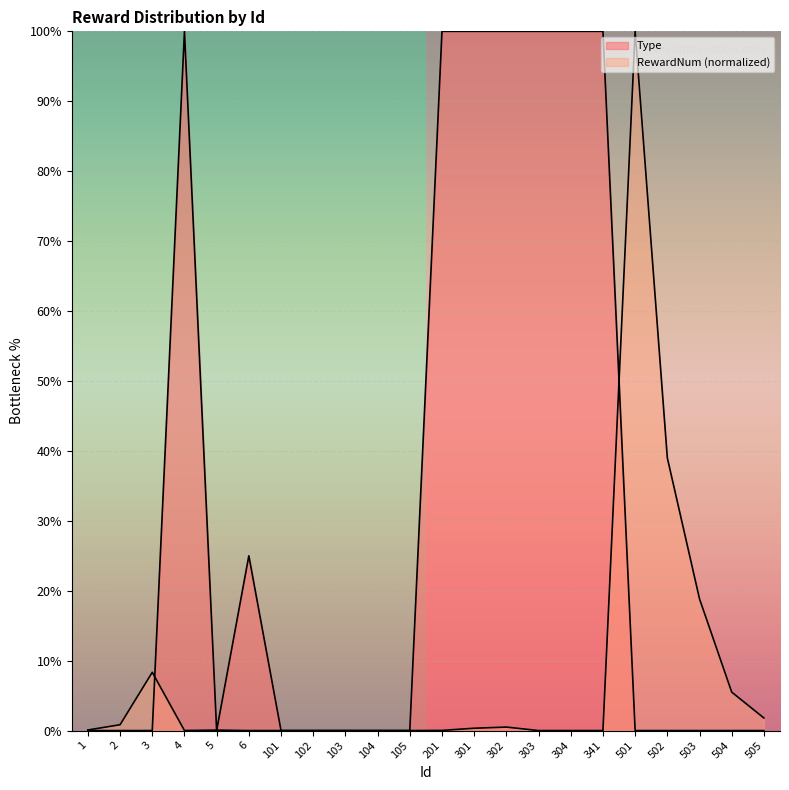

Reading right to left, list all the values displayed in this chart.

Type: 505=0.0	504=0.0	503=0.0	502=0.0	501=0.0	341=100.0	304=100.0	303=100.0	302=100.0	301=100.0	201=100.0	105=0.0	104=0.0	103=0.0	102=0.0	101=0.0	6=25.0	5=0.0	4=100.0	3=0.0	2=0.0	1=0.0
RewardNum: 505=1.8	504=5.5	503=18.8	502=39.0	501=100.0	341=0.0	304=0.0	303=0.0	302=0.5	301=0.3	201=0.0	105=0.0	104=0.0	103=0.0	102=0.0	101=0.0	6=0.0	5=0.1	4=0.0	3=8.3	2=0.8	1=0.1